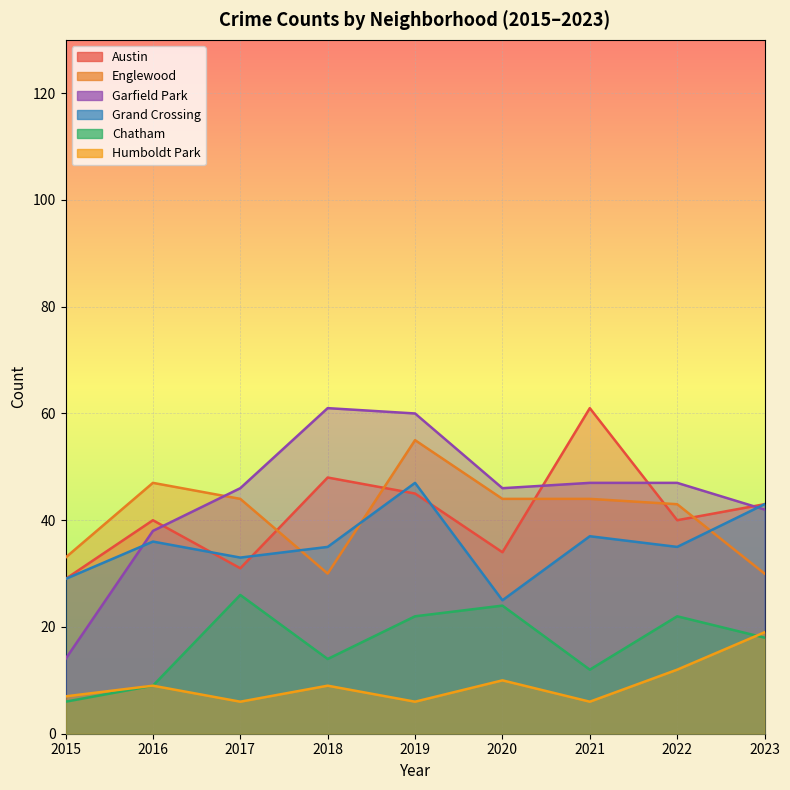

At 2021, list the series in order from largest to smallest.

Austin, Garfield Park, Englewood, Grand Crossing, Chatham, Humboldt Park